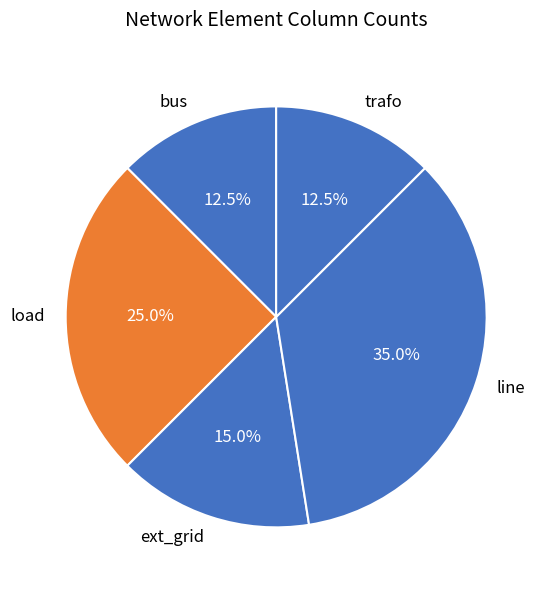

Between ext_grid and line, which is larger?

line